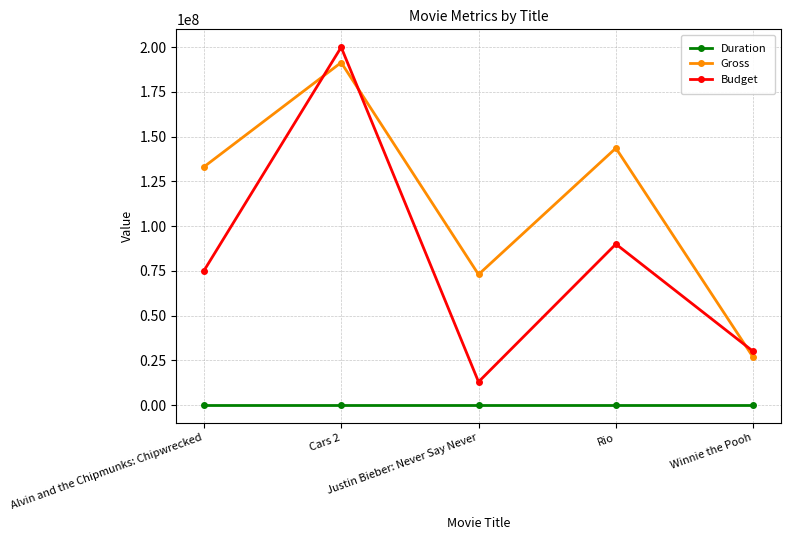

What is the minimum value for Budget?

13000000